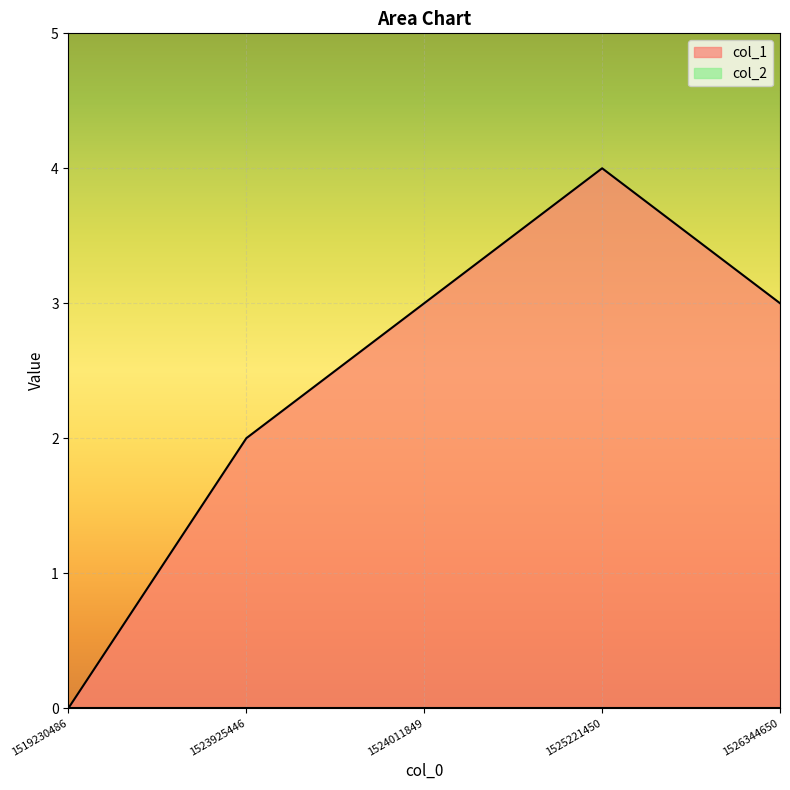

Between 1523925446 and 1525221450, which is larger?

1525221450